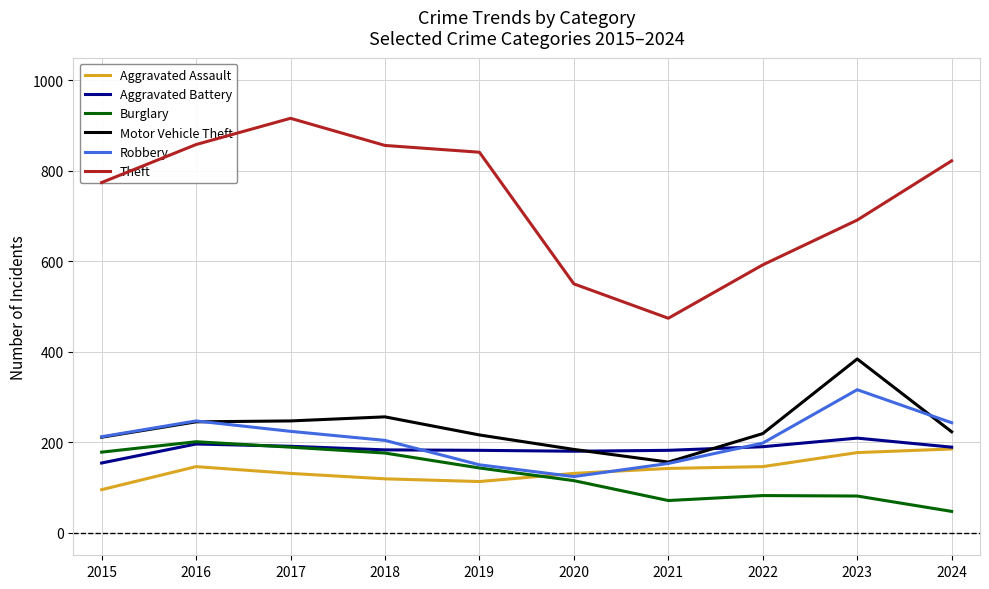

True or false: Motor Vehicle Theft and Burglary cross at least once.

False